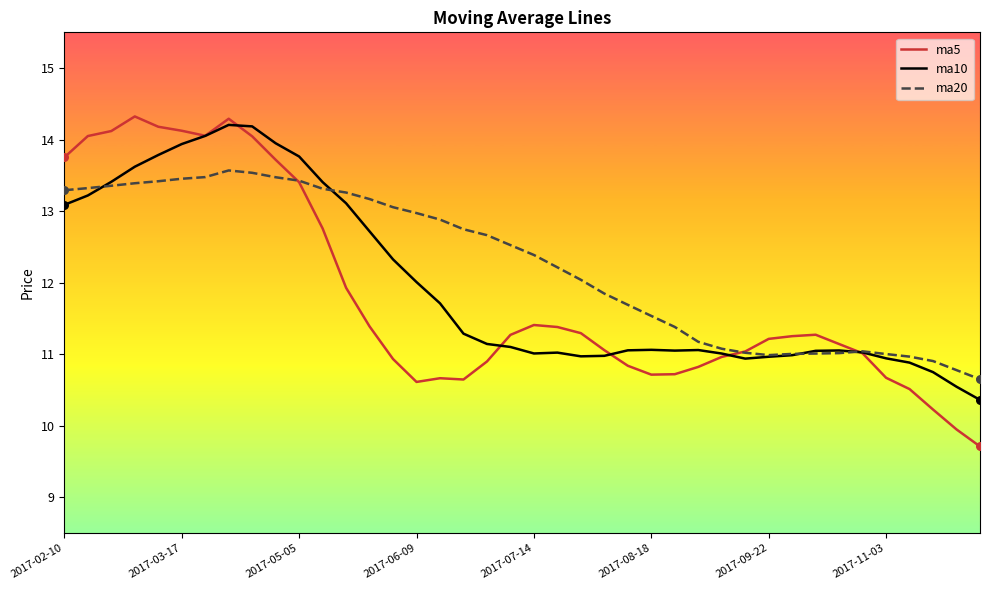

Which series has the largest range (max minus min)?

ma5